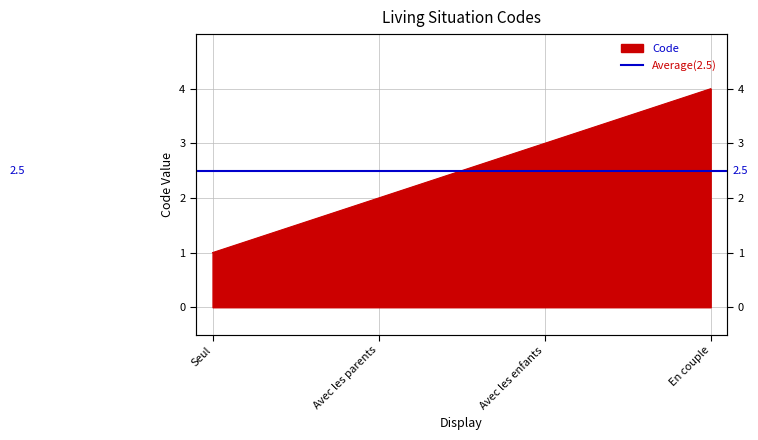

What is the label of the 4th point from the right?

Seul